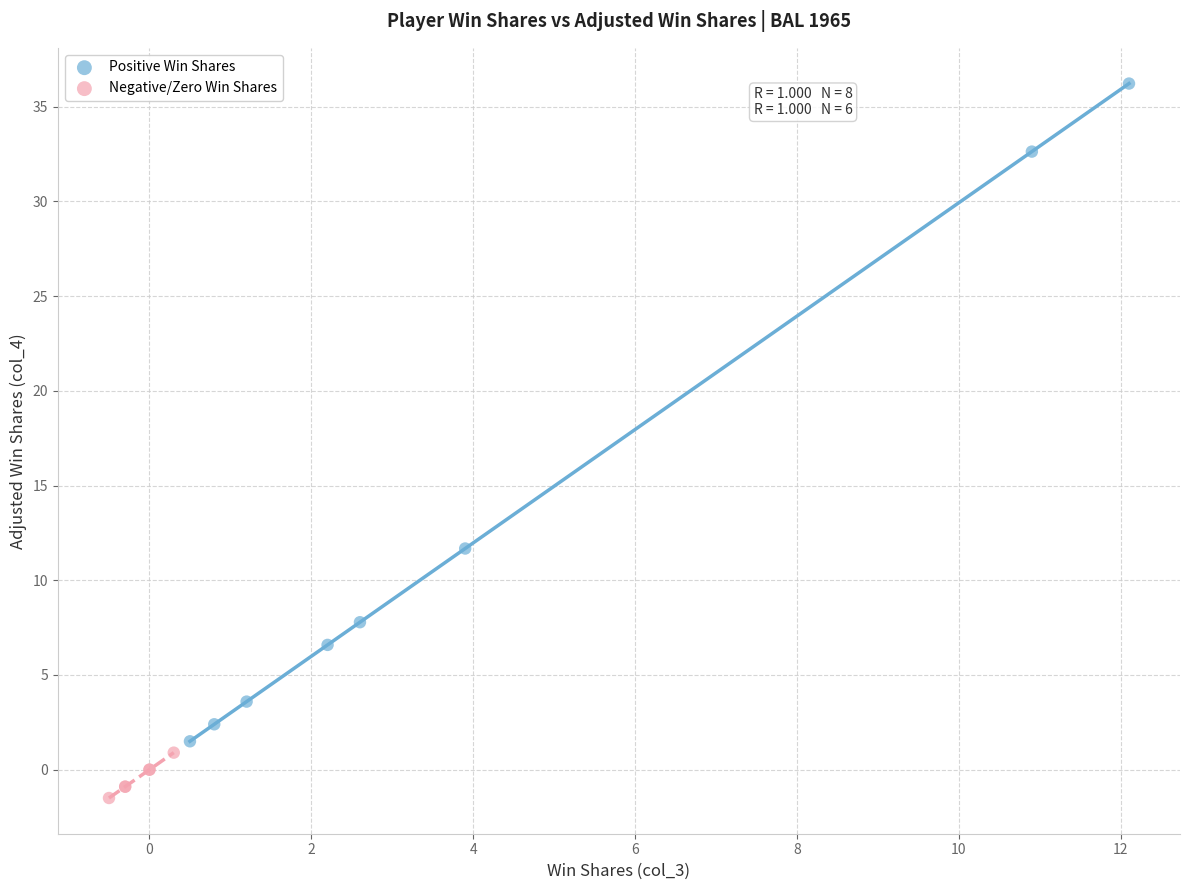

What are all the series names shown in the legend?

Positive Win Shares, Negative/Zero Win Shares